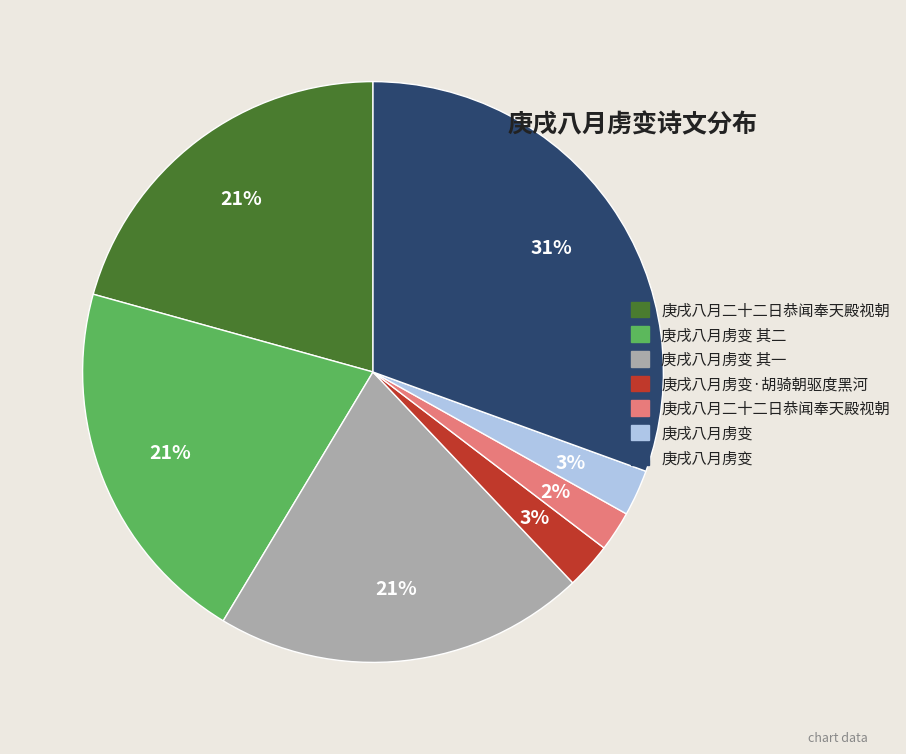

To the nearest percent, what is the average slice percentage?

14%